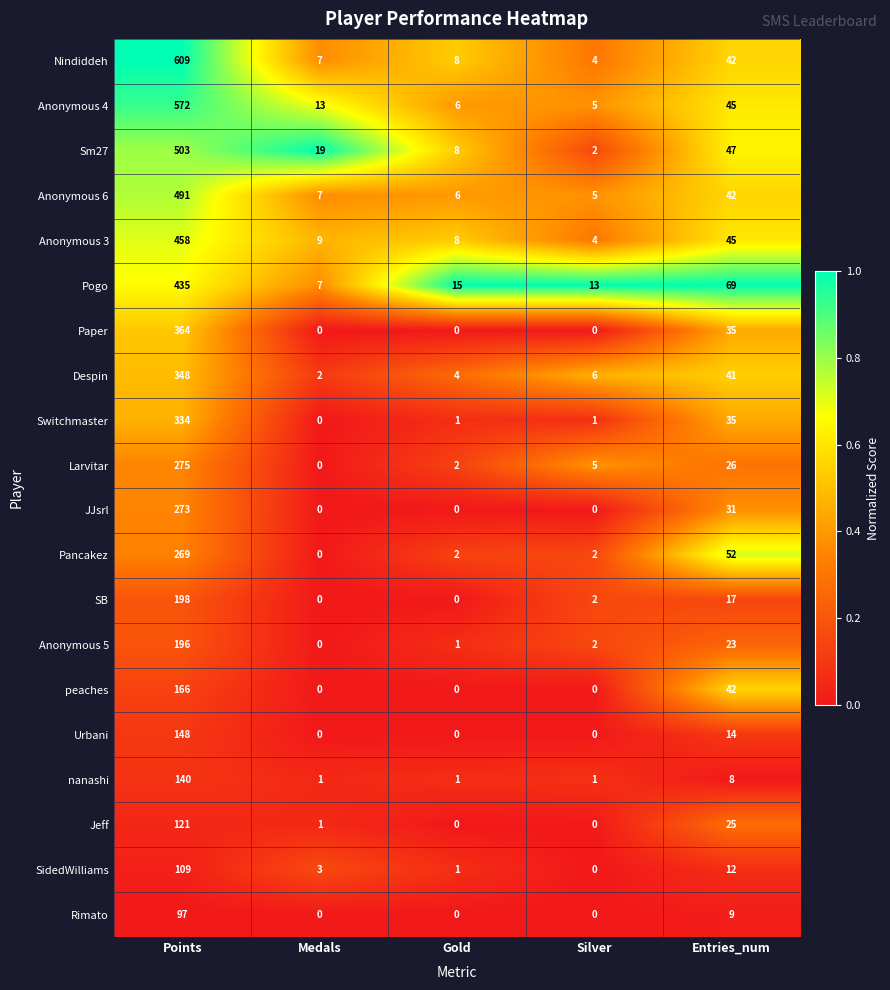

The value of Anonymous 5 at Points is 196. True or false?

True